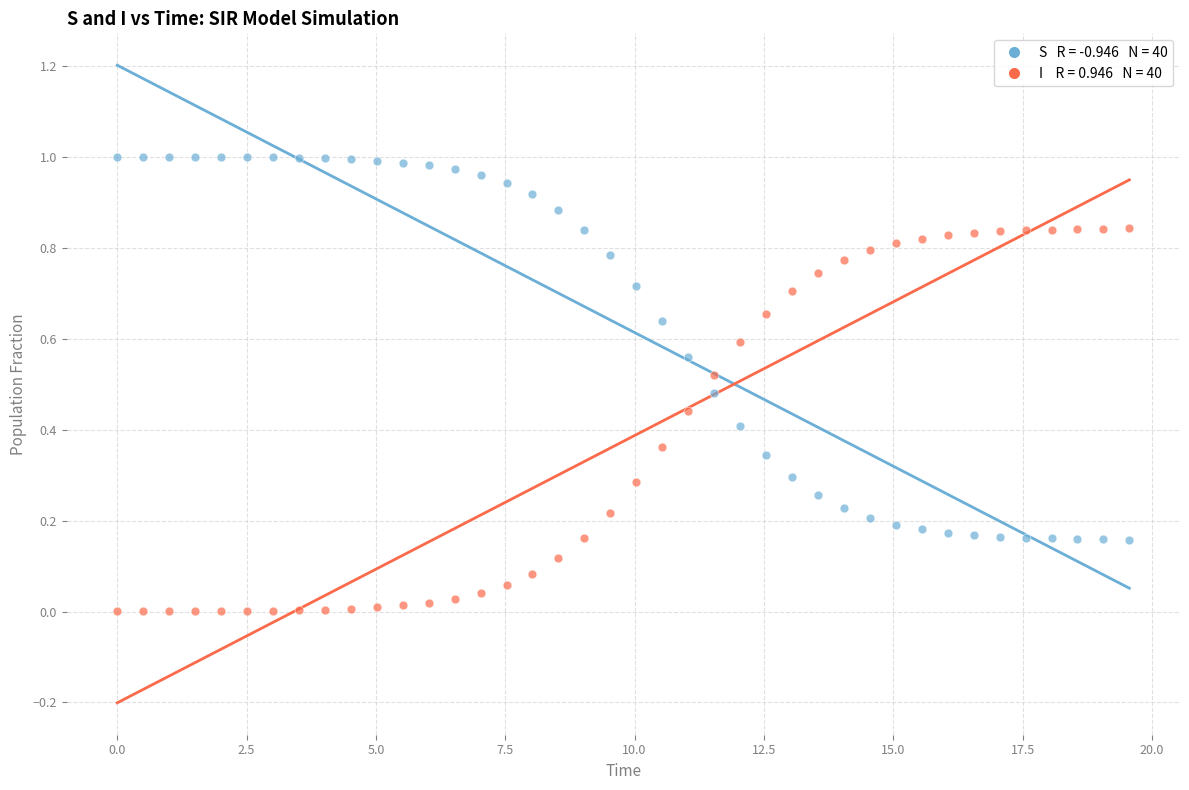

Across all data points, what is the range of X values (max minus min)?

19.6